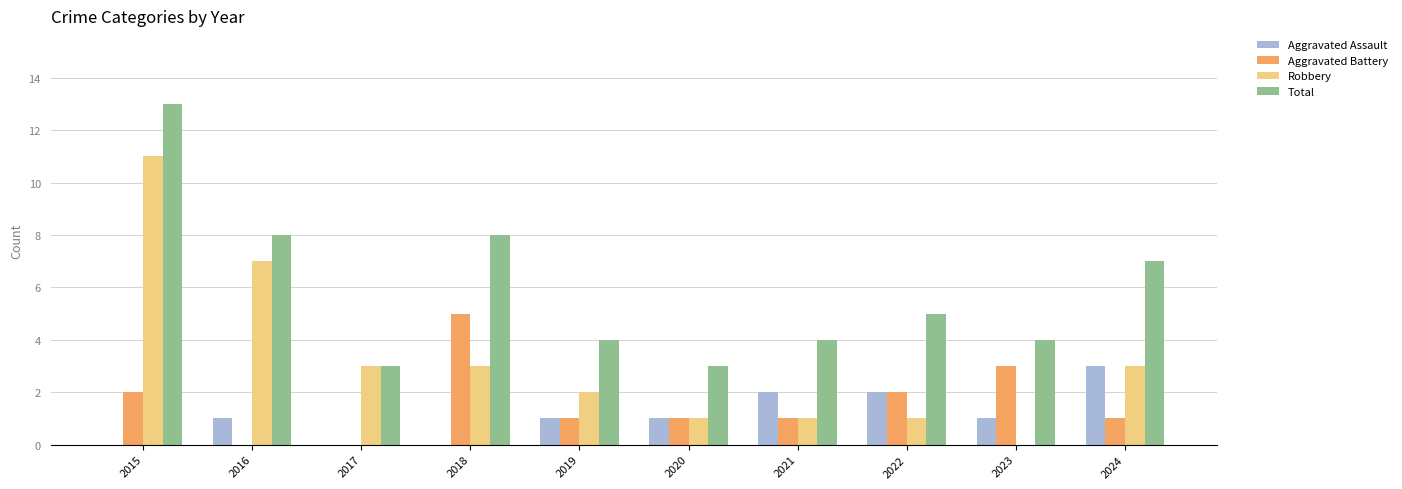

Reading right to left, list all the values displayed in this chart.

Aggravated Assault: 2024=3	2023=1	2022=2	2021=2	2020=1	2019=1	2018=0	2017=0	2016=1	2015=0
Aggravated Battery: 2024=1	2023=3	2022=2	2021=1	2020=1	2019=1	2018=5	2017=0	2016=0	2015=2
Robbery: 2024=3	2023=0	2022=1	2021=1	2020=1	2019=2	2018=3	2017=3	2016=7	2015=11
Total: 2024=7	2023=4	2022=5	2021=4	2020=3	2019=4	2018=8	2017=3	2016=8	2015=13